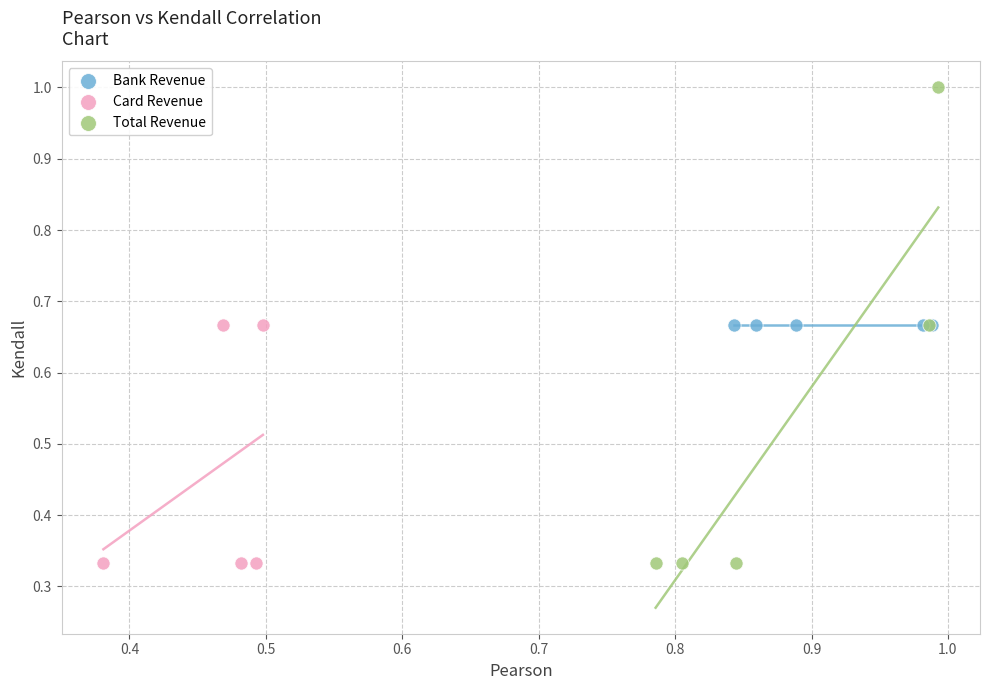

Which series reaches the maximum Y coordinate?

Total Revenue